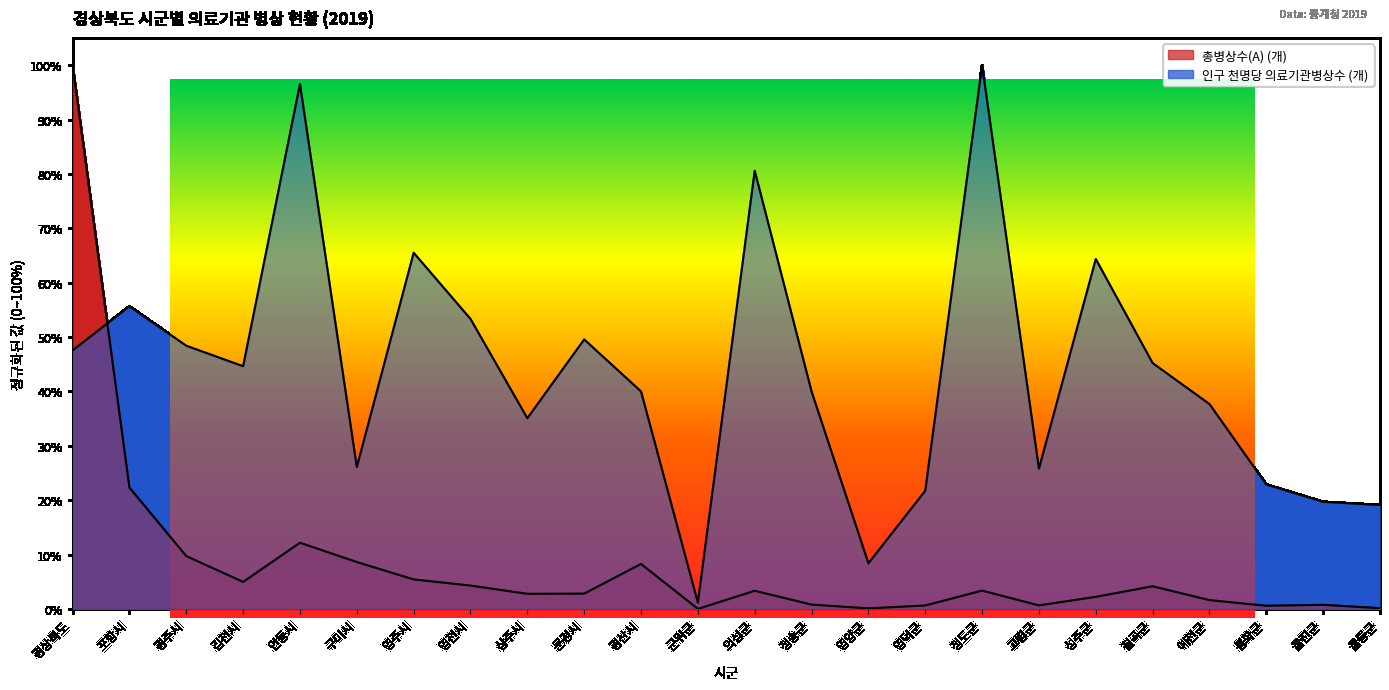

What is the sum of the 총병상수(A) (개) values at 봉화군 and 경산시?

0.1